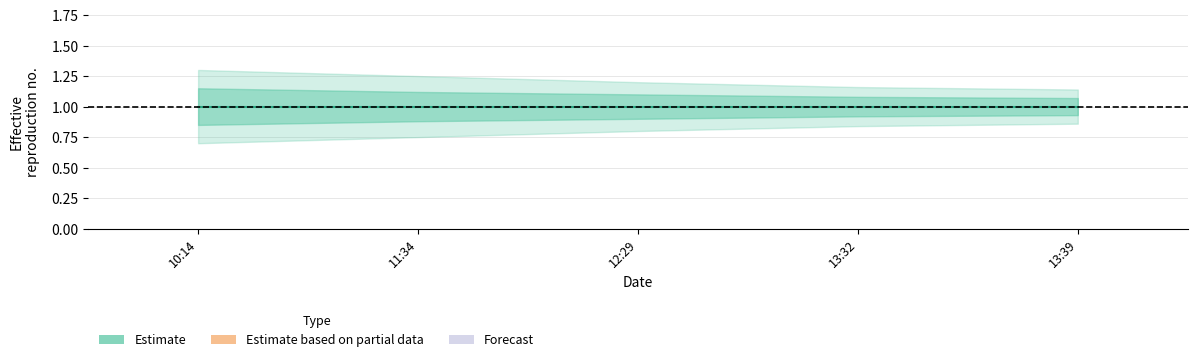

The Estimate_lower2 series shows 1.1 at 2019-11-27 10:14:00. True or false?

False